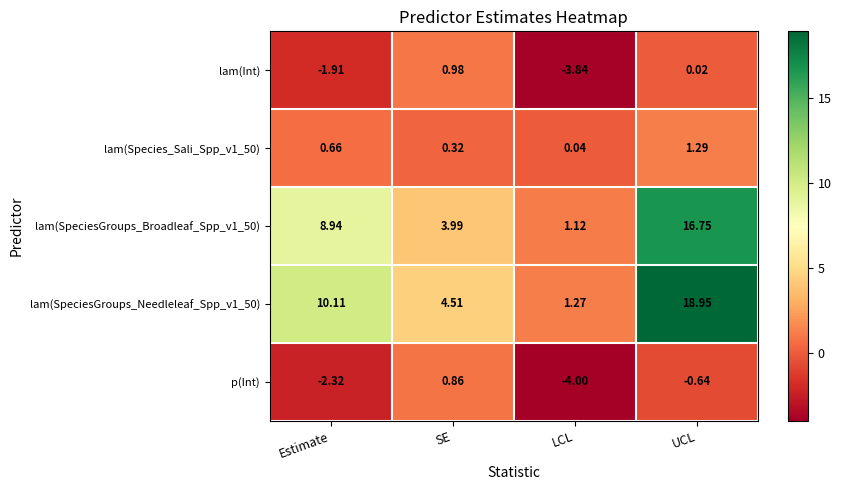

How many series are shown in this chart?

5